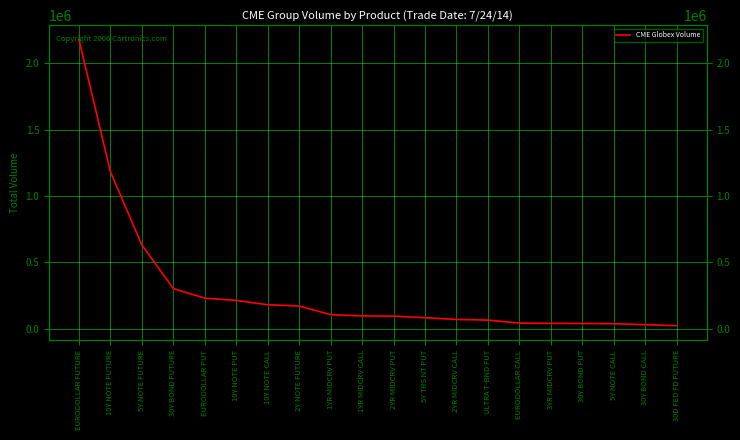

What is the maximum value shown in the chart?

2179545